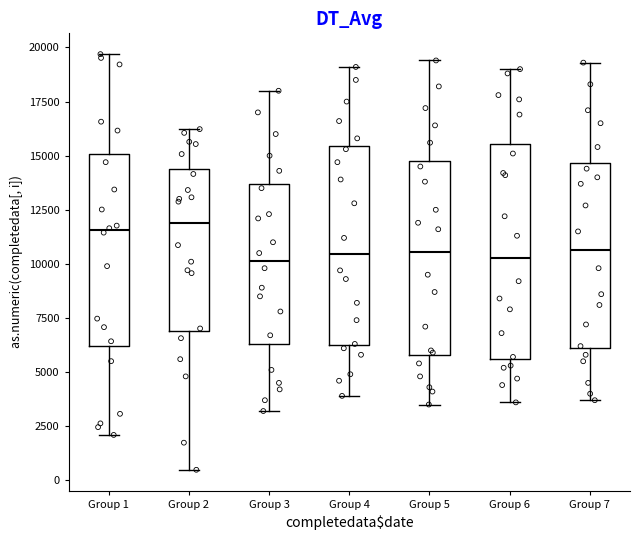

Reading left to right, read every box against the y-axis: the position of its median line, the range the box covers, and the ends of its whiskers. The values are not printed on the chart, so give them approximately, as read against the axis.

Group 1: median 11500, box 6000 to 15000, whiskers 2000 to 19500
Group 2: median 12000, box 7000 to 14500, whiskers 500 to 16000
Group 3: median 10000, box 6500 to 13500, whiskers 3000 to 18000
Group 4: median 10500, box 6500 to 15500, whiskers 4000 to 19000
Group 5: median 10500, box 6000 to 15000, whiskers 3500 to 19500
Group 6: median 10500, box 5500 to 15500, whiskers 3500 to 19000
Group 7: median 10500, box 6000 to 14500, whiskers 3500 to 19500